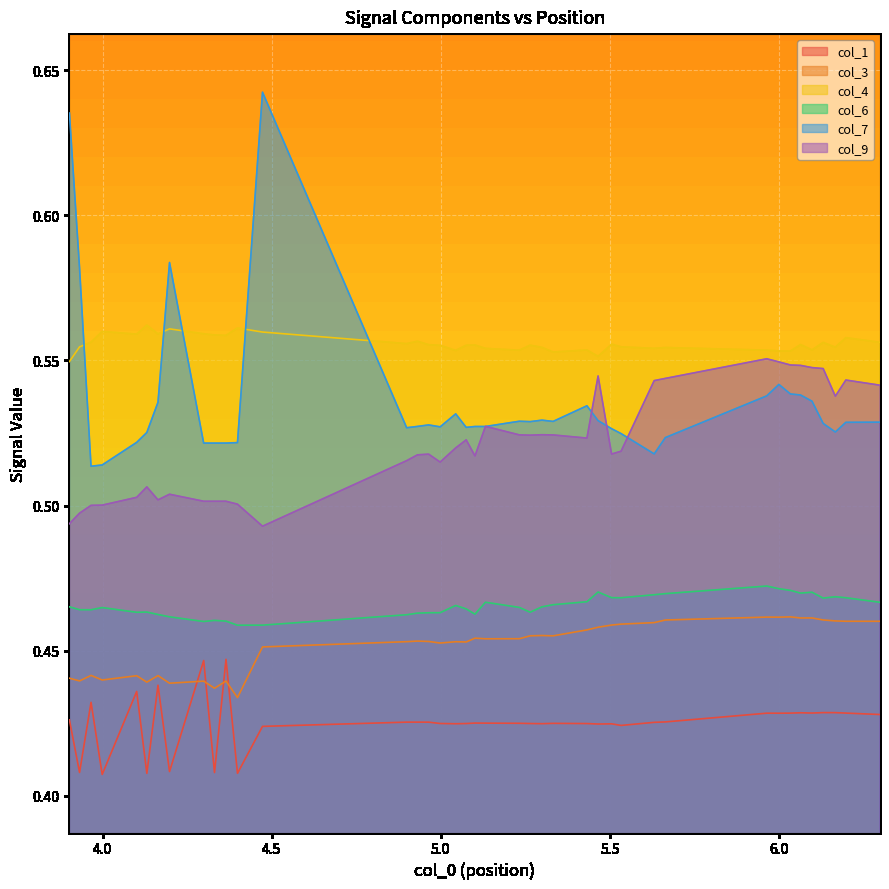

Which series has the largest range (max minus min)?

col_7